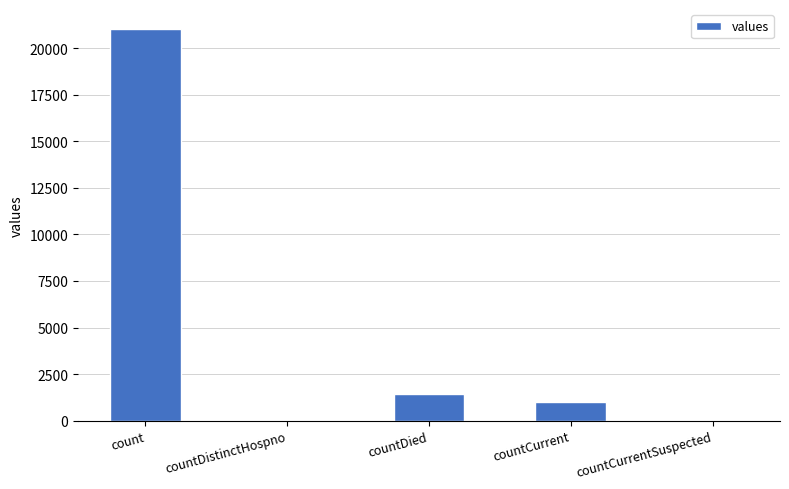

The chart shows a value of 0 at countCurrentSuspected. True or false?

True